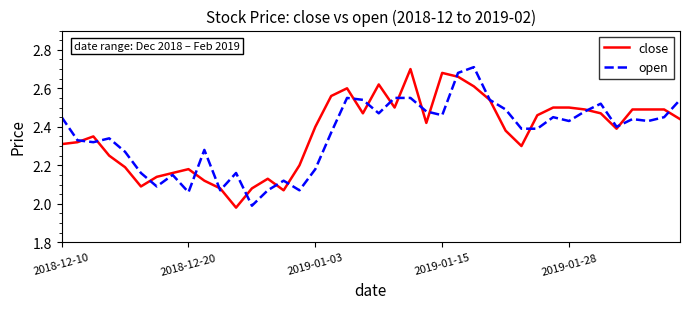

What is the difference between the second highest and minimum values in the close series?

0.7